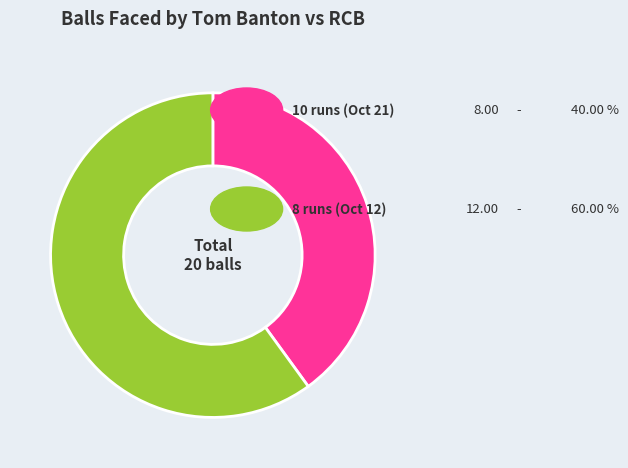

Does any single category account for the majority?

Yes